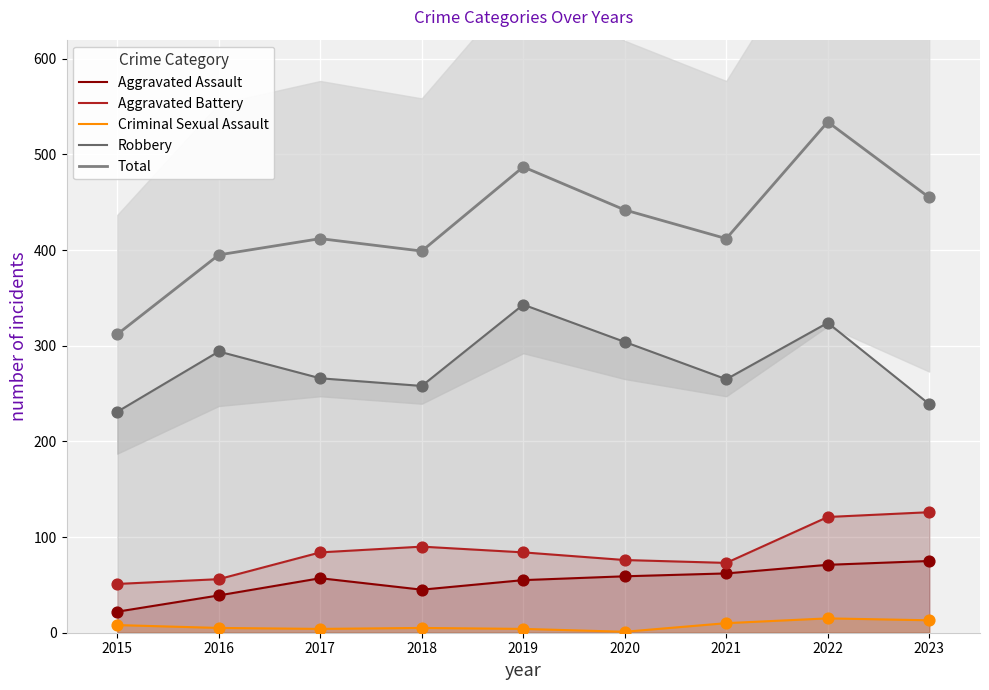

Is the value of Criminal Sexual Assault at 2023 greater than the value of Total at 2018?

No